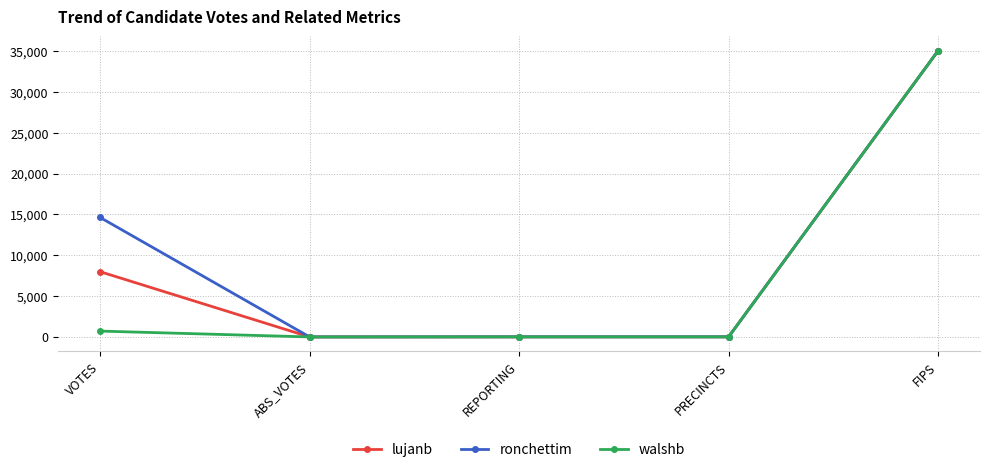

Rank the series by their average value, from highest to lowest.

ronchettim, lujanb, walshb